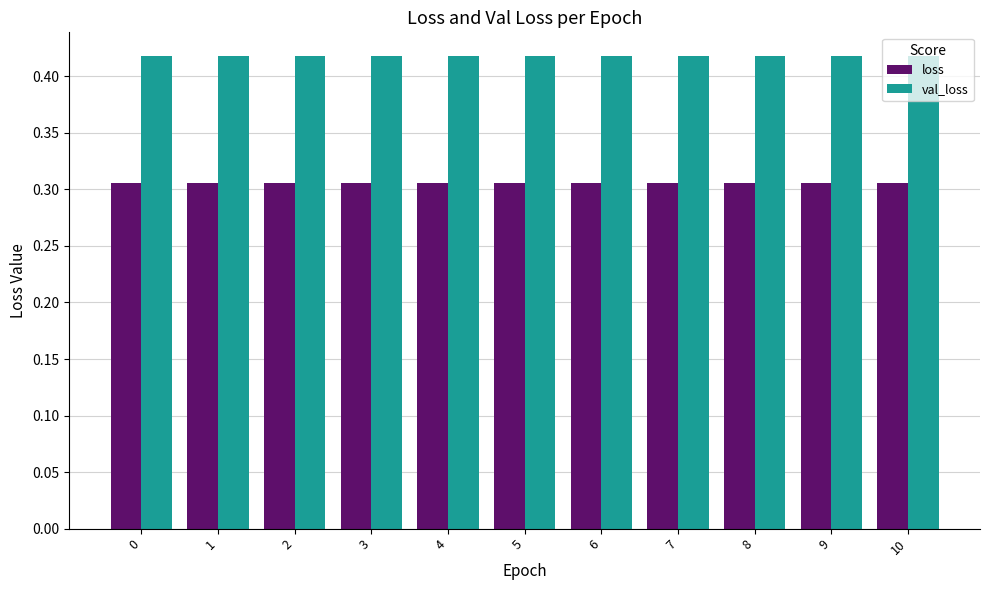

Count the number of data series in this chart.

2